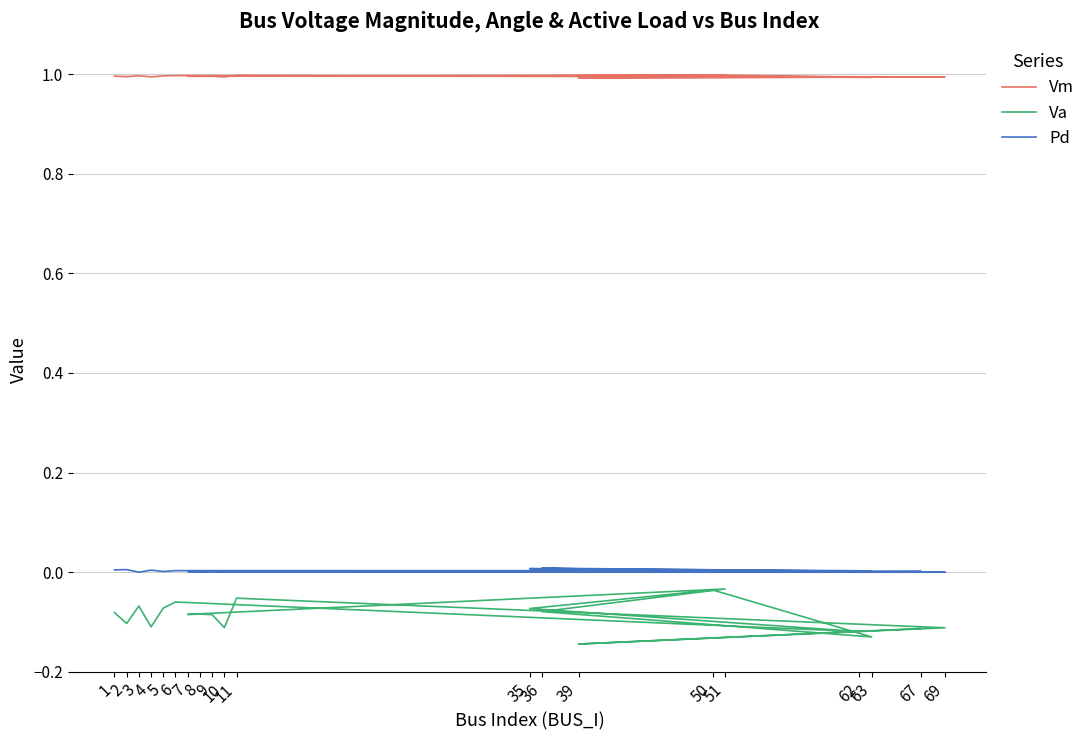

The Vm series shows 1.0 at 11. True or false?

True